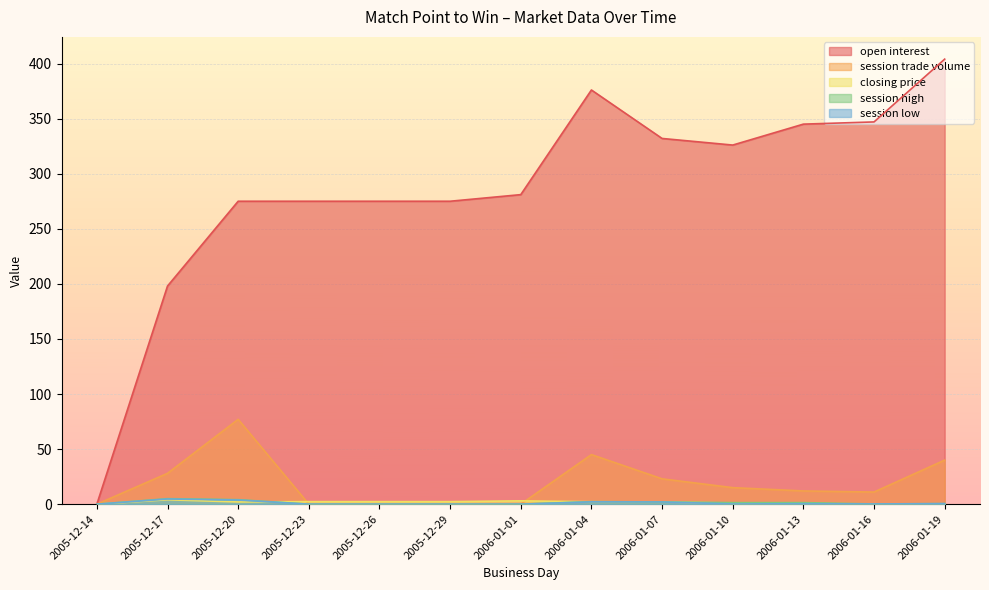

What position from the right is 2006-01-04?

6